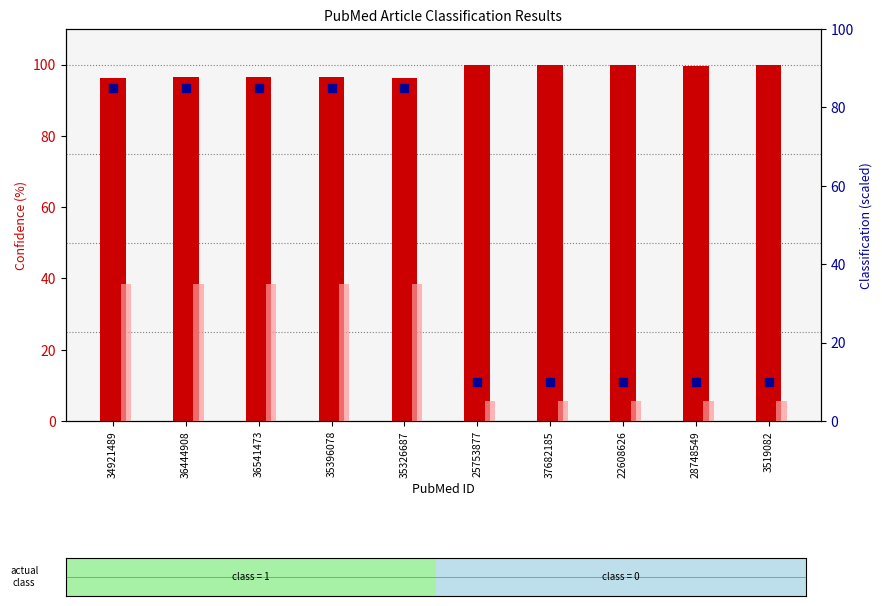

At how many categories does at least one series exceed 89?

10